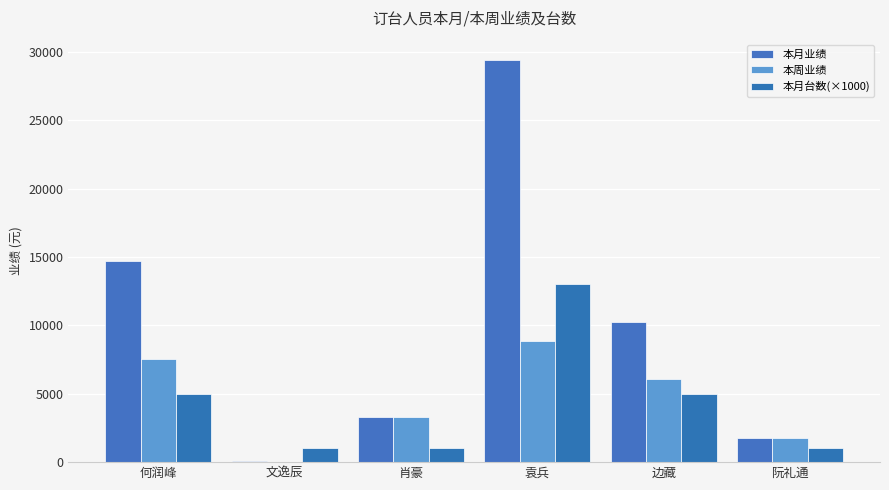

What position from the left is 何润峰?

1